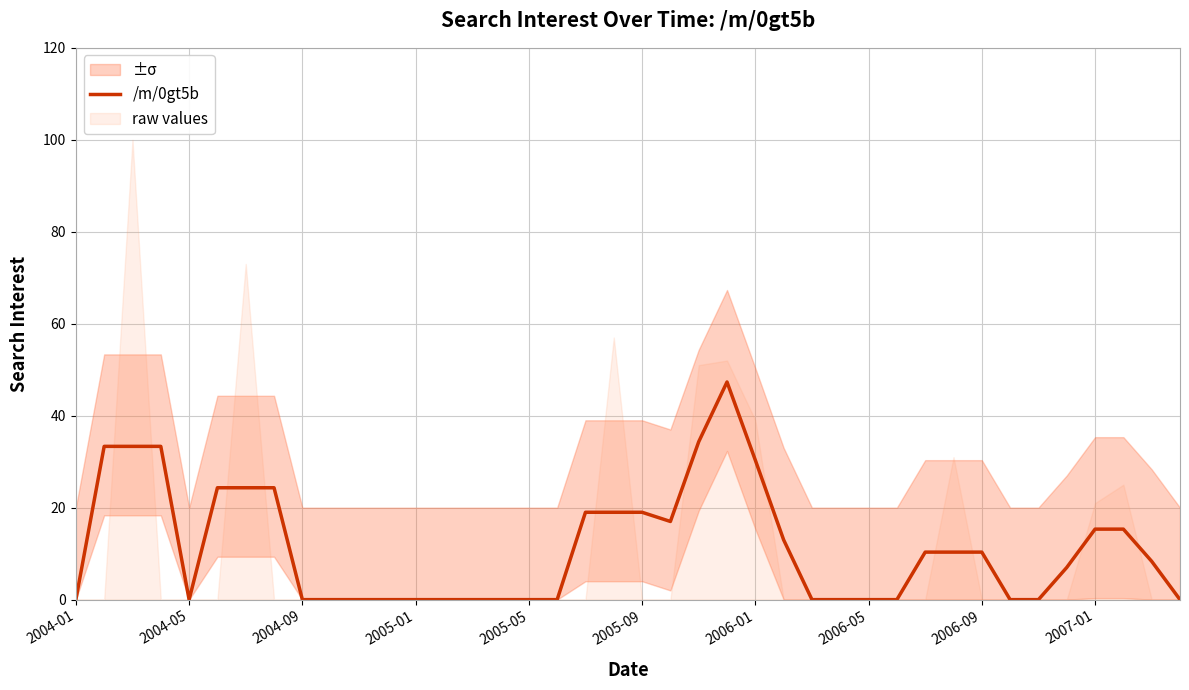

What is the difference between the maximum and minimum values?

47.3